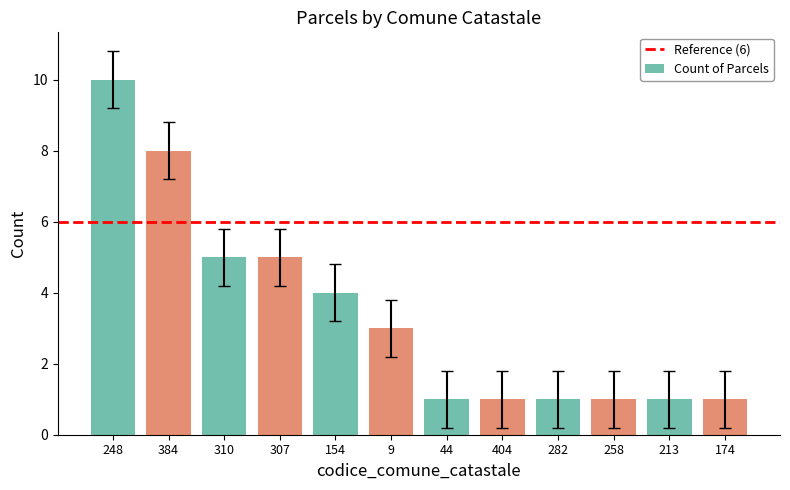

Reading left to right, transcribe all the data shown in this chart.

10	8	5	5	4	3	1	1	1	1	1	1